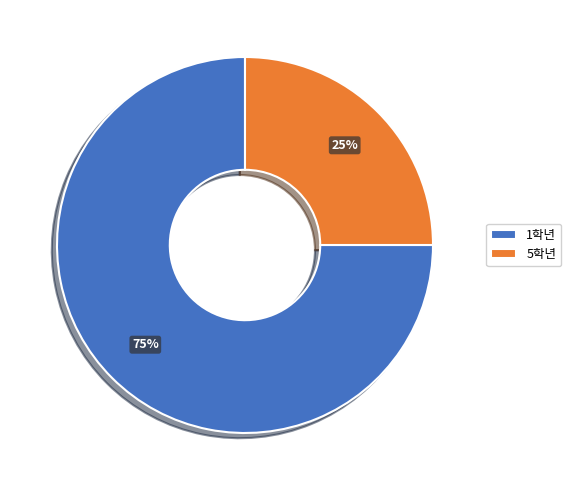

Which category has the biggest portion of the pie?

1학년